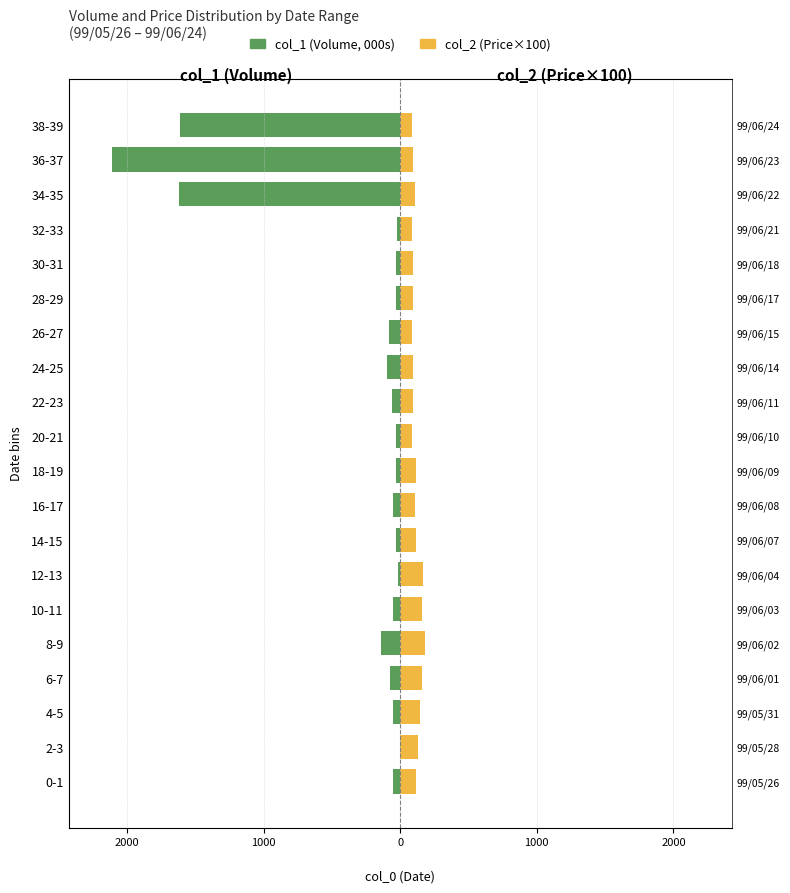

Are the bars grouped side by side (vs. stacked)?

Yes